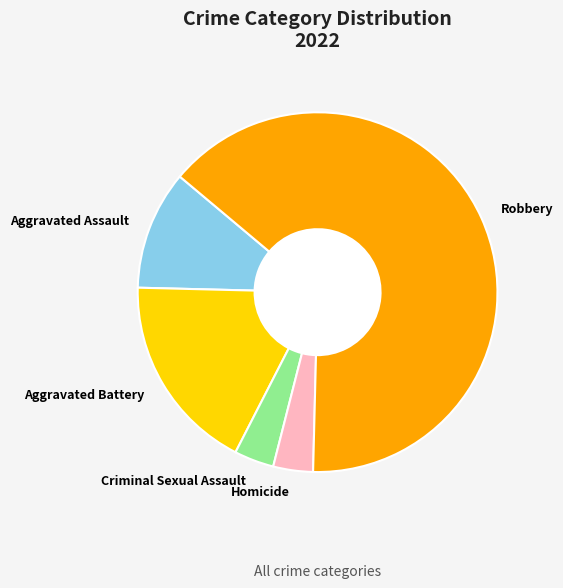

Which category has the biggest portion of the pie?

Robbery